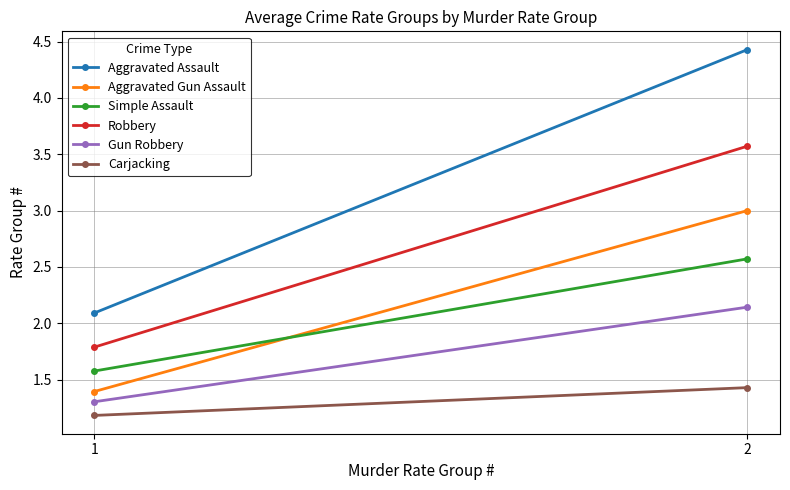

What is the difference between the highest and lowest values at 2?

3.0